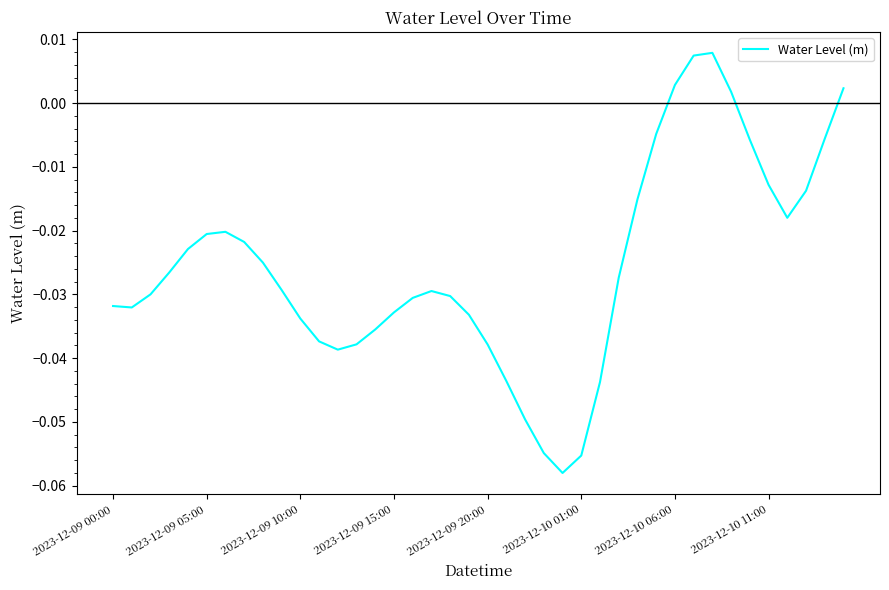

Is this an area chart (filled region under the line)?

No